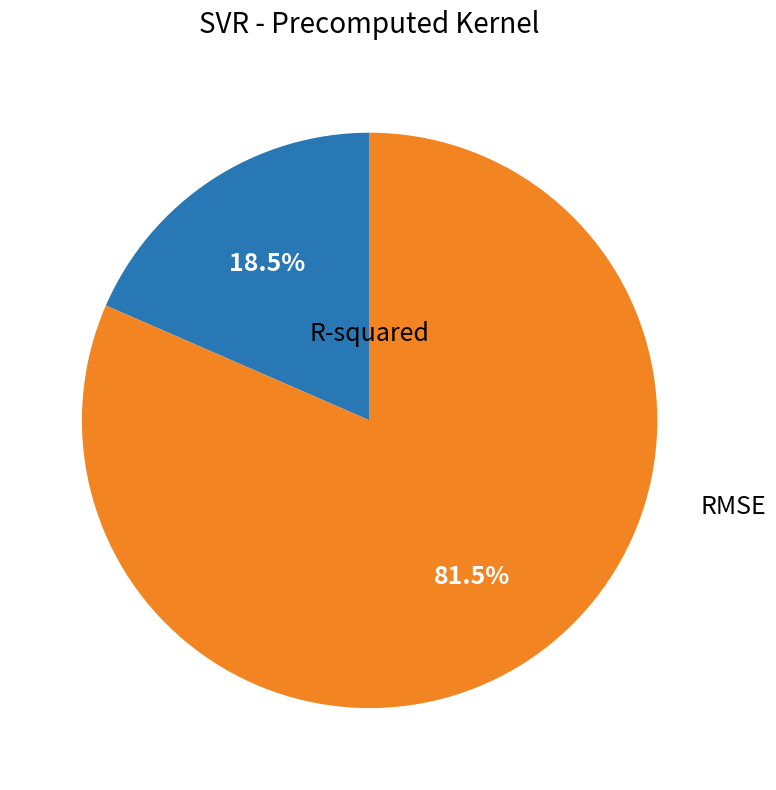

Is there a majority slice in this chart?

Yes